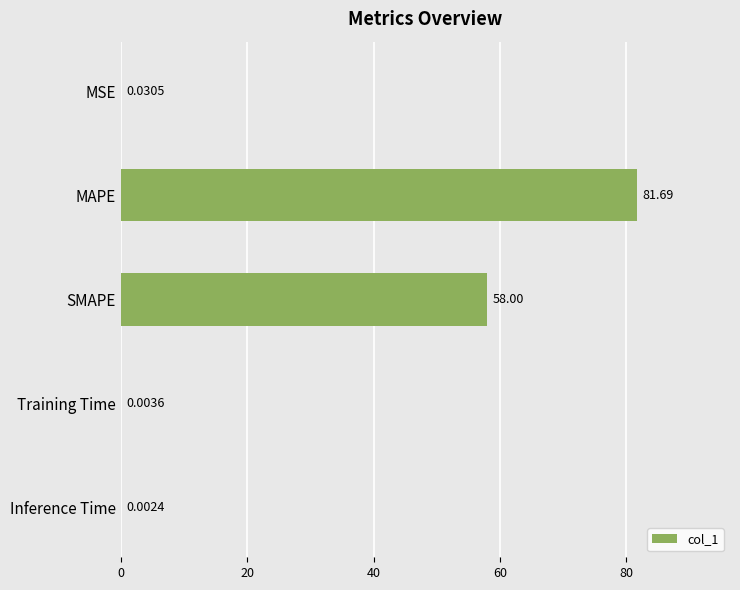

Between MAPE and Training Time, which is larger?

MAPE